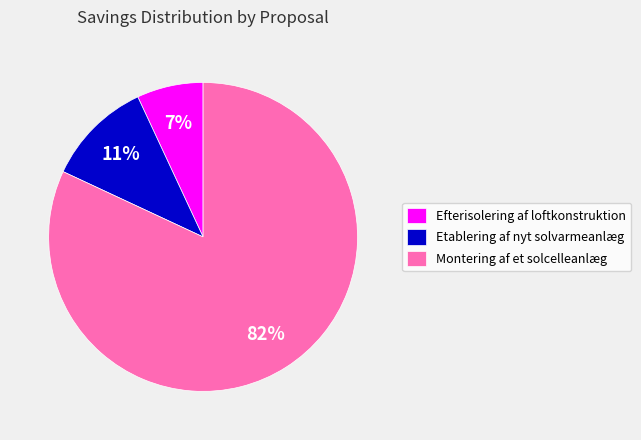

What percentage is the Montering af et solcelleanlæg slice, to the nearest percent?

82%